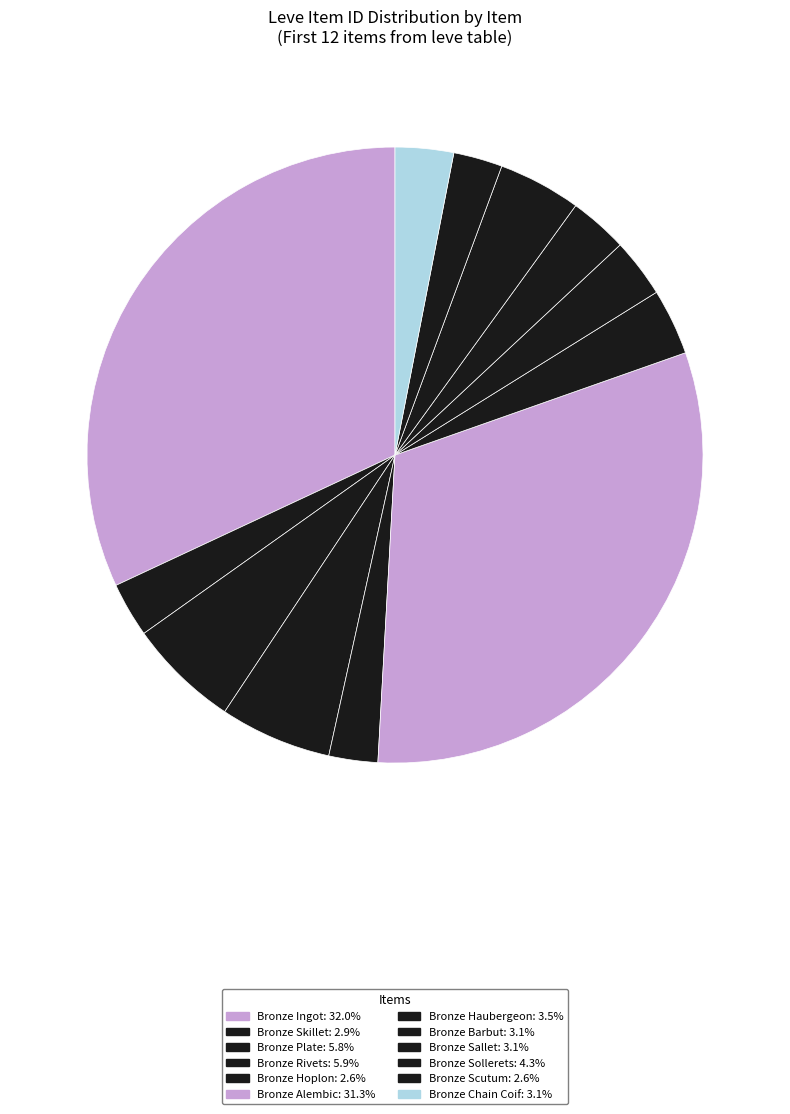

How many segments does this pie chart have?

12